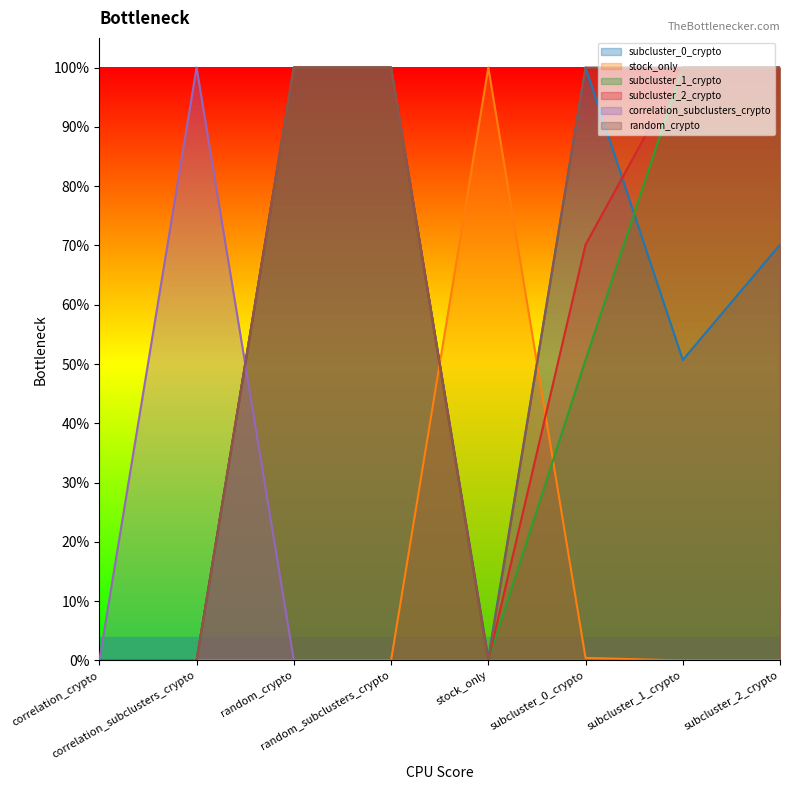

How many categories are shown in the chart?

8